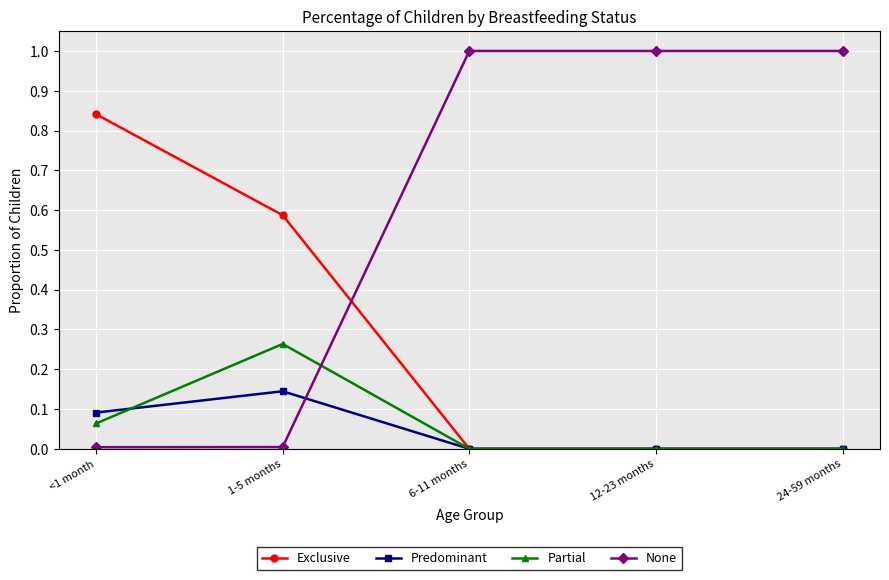

The value of Predominant at 6-11 months is 0.0. True or false?

True